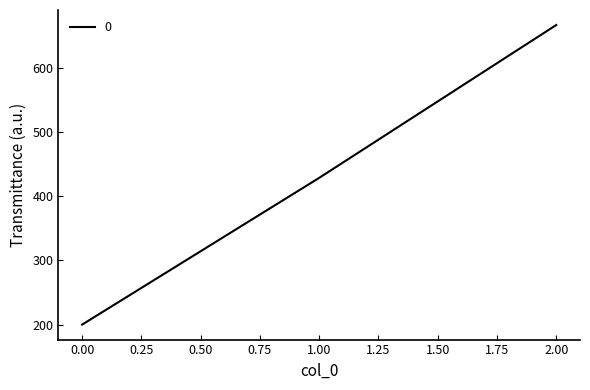

The value at 2.00 is 666.7. True or false?

True